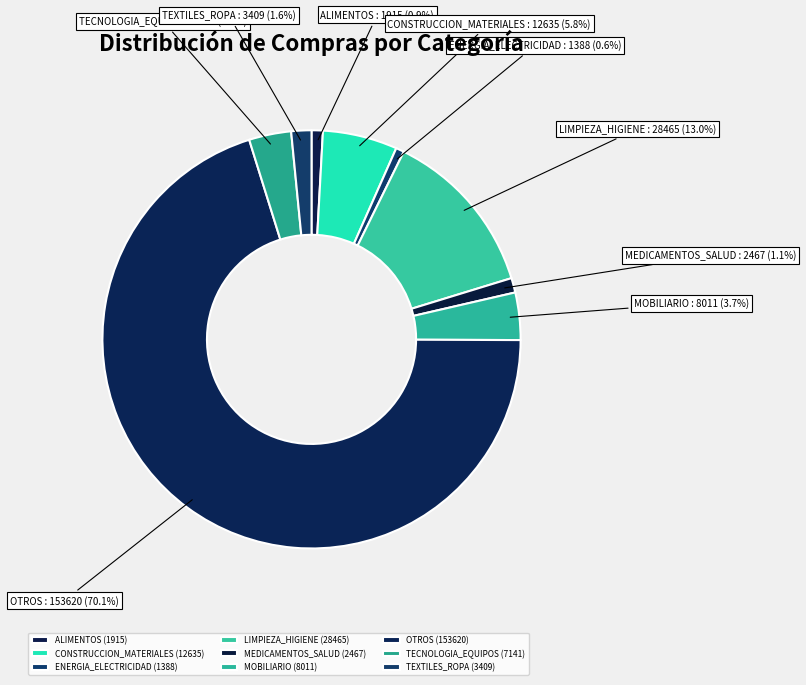

Between CONSTRUCCION_MATERIALES and OTROS, which is larger?

OTROS